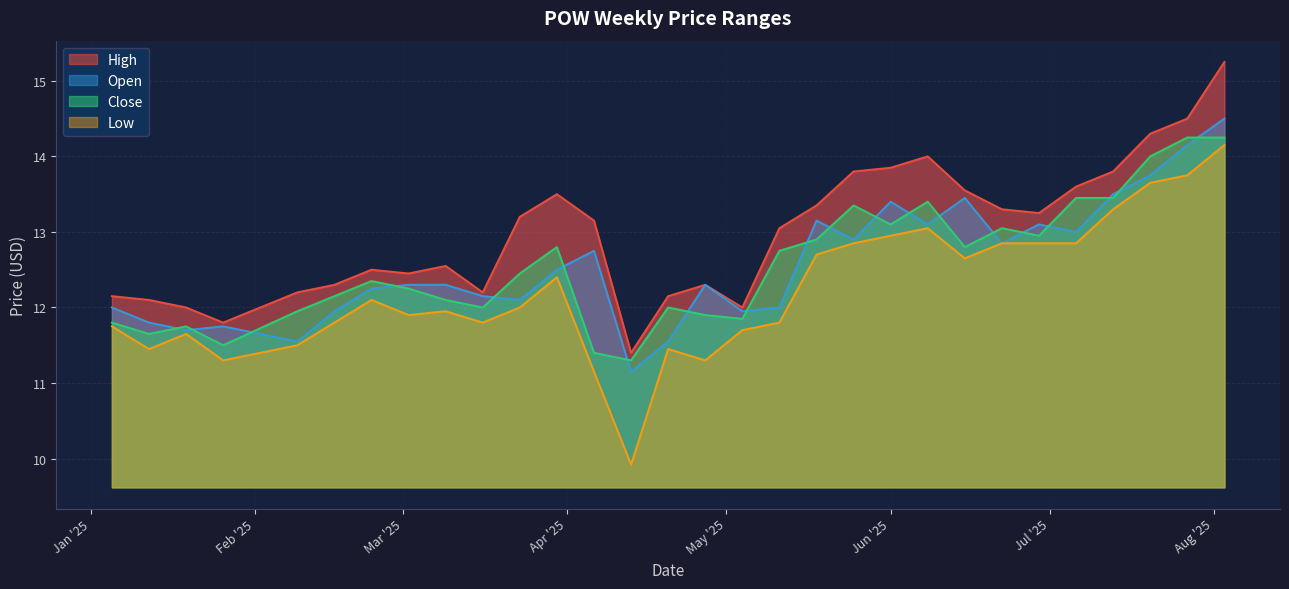

True or false: close and high cross at least once.

False